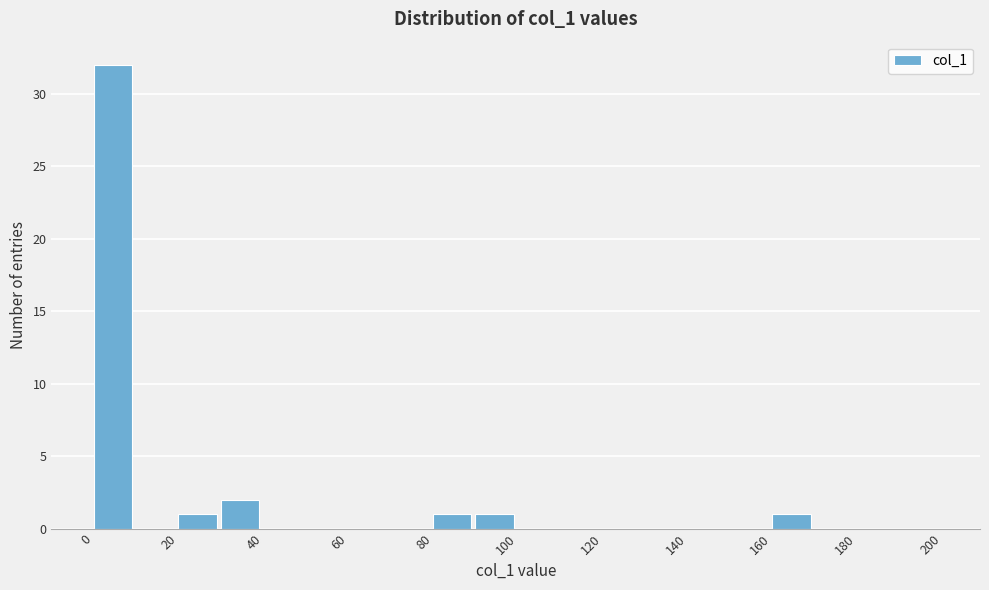

Reading left to right, transcribe this chart: for each bar, give the range it covers on the x-axis and its height. The values are not printed on the chart, so give them approximately, as read against the axis.

0 to 10: 32
10 to 20: 0
20 to 30: 1
30 to 40: 2
40 to 50: 0
50 to 60: 0
60 to 70: 0
70 to 80: 0
80 to 90: 1
90 to 100: 1
100 to 110: 0
110 to 120: 0
120 to 130: 0
130 to 140: 0
140 to 150: 0
150 to 160: 0
160 to 170: 1
170 to 180: 0
180 to 190: 0
190 to 200: 0